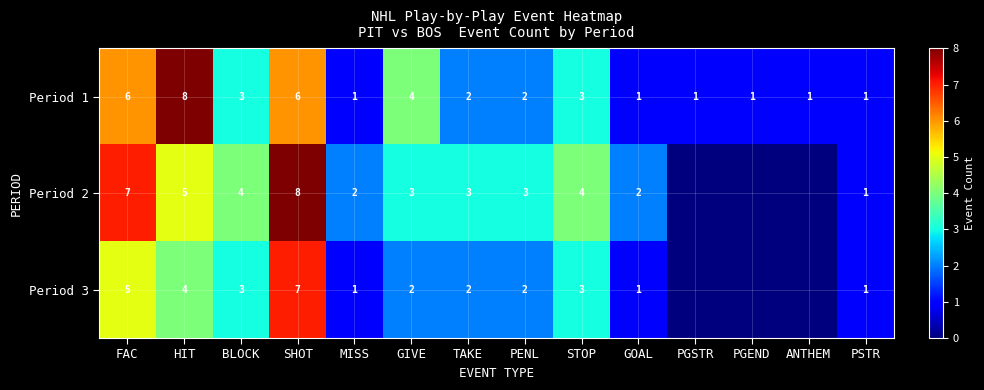

At HIT, list the series in order from largest to smallest.

Period 1, Period 2, Period 3